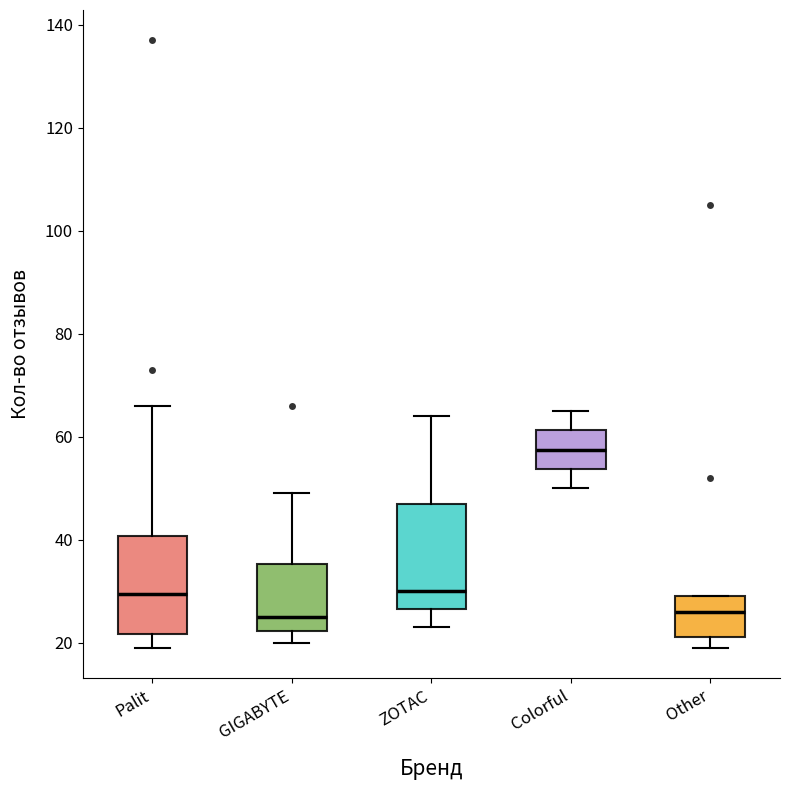

Which box's median line is the highest?

Colorful